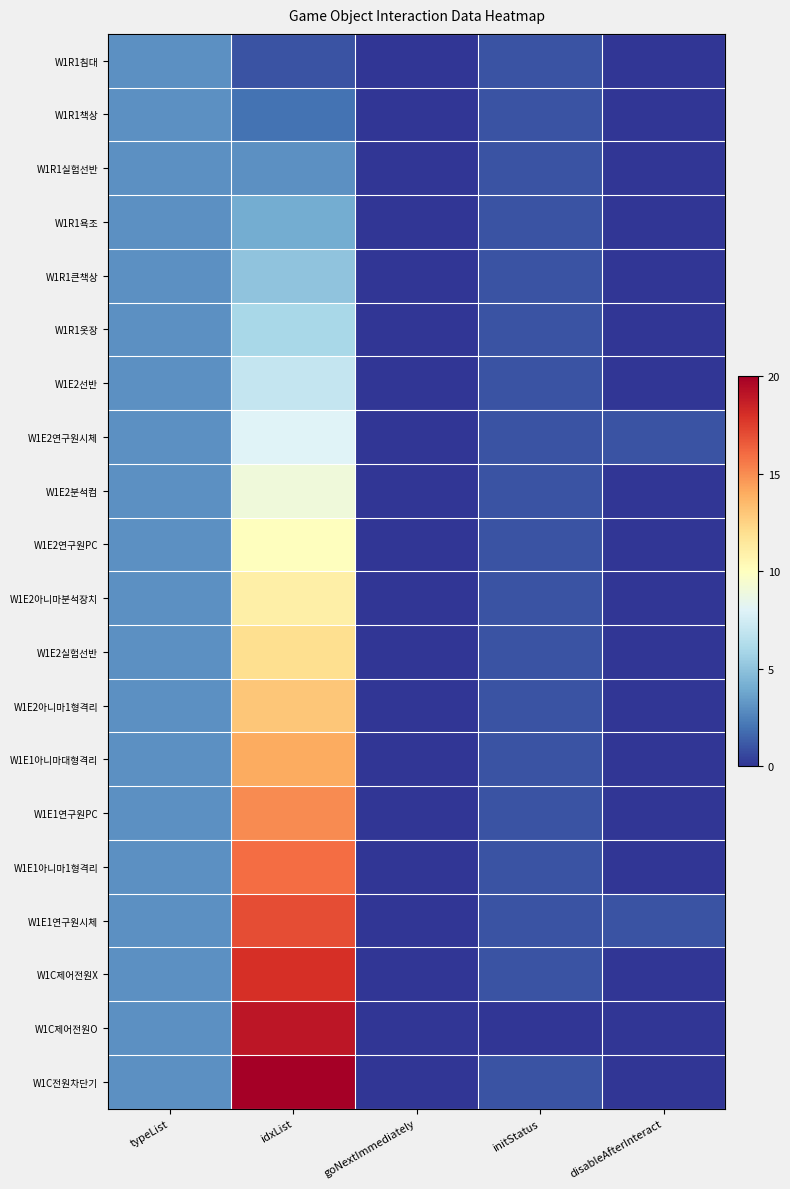

Reading left to right, list all the values displayed in this chart.

W1R1침대: typeList=3	idxList=1	goNextImmediately=0	initStatus=1	disableAfterInteract=0
W1R1책상: typeList=3	idxList=2	goNextImmediately=0	initStatus=1	disableAfterInteract=0
W1R1실험선반: typeList=3	idxList=3	goNextImmediately=0	initStatus=1	disableAfterInteract=0
W1R1욕조: typeList=3	idxList=4	goNextImmediately=0	initStatus=1	disableAfterInteract=0
W1R1큰책상: typeList=3	idxList=5	goNextImmediately=0	initStatus=1	disableAfterInteract=0
W1R1옷장: typeList=3	idxList=6	goNextImmediately=0	initStatus=1	disableAfterInteract=0
W1E2선반: typeList=3	idxList=7	goNextImmediately=0	initStatus=1	disableAfterInteract=0
W1E2연구원시체: typeList=3	idxList=8	goNextImmediately=0	initStatus=1	disableAfterInteract=1
W1E2분석컴: typeList=3	idxList=9	goNextImmediately=0	initStatus=1	disableAfterInteract=0
W1E2연구원PC: typeList=3	idxList=10	goNextImmediately=0	initStatus=1	disableAfterInteract=0
W1E2아니마분석장치: typeList=3	idxList=11	goNextImmediately=0	initStatus=1	disableAfterInteract=0
W1E2실험선반: typeList=3	idxList=12	goNextImmediately=0	initStatus=1	disableAfterInteract=0
W1E2아니마1형격리: typeList=3	idxList=13	goNextImmediately=0	initStatus=1	disableAfterInteract=0
W1E1아니마대형격리: typeList=3	idxList=14	goNextImmediately=0	initStatus=1	disableAfterInteract=0
W1E1연구원PC: typeList=3	idxList=15	goNextImmediately=0	initStatus=1	disableAfterInteract=0
W1E1아니마1형격리: typeList=3	idxList=16	goNextImmediately=0	initStatus=1	disableAfterInteract=0
W1E1연구원시체: typeList=3	idxList=17	goNextImmediately=0	initStatus=1	disableAfterInteract=1
W1C제어전원X: typeList=3	idxList=18	goNextImmediately=0	initStatus=1	disableAfterInteract=0
W1C제어전원O: typeList=3	idxList=19	goNextImmediately=0	initStatus=0	disableAfterInteract=0
W1C전원차단기: typeList=3	idxList=20	goNextImmediately=0	initStatus=1	disableAfterInteract=0